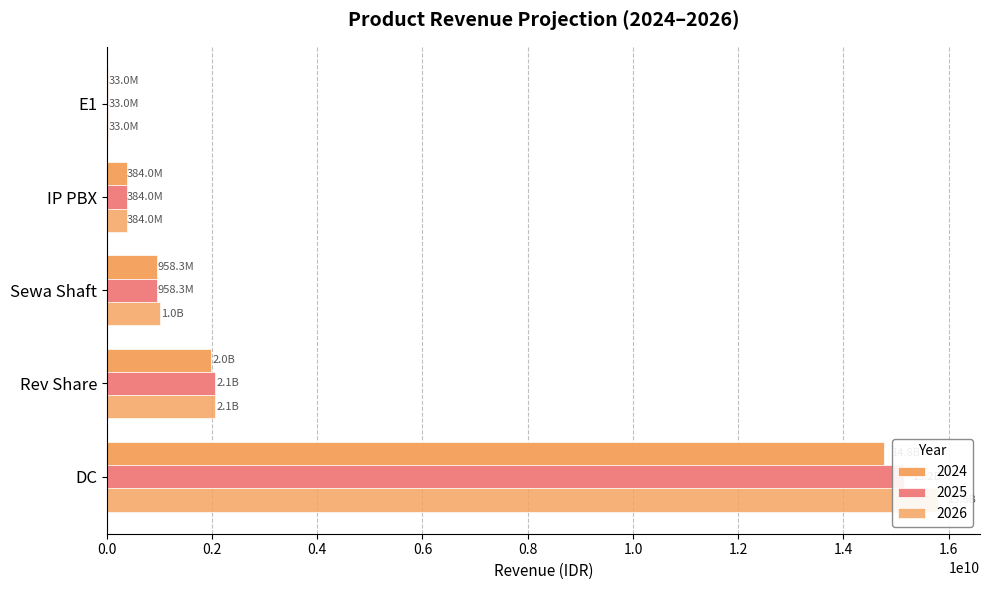

Which has a higher value, IP PBX or Rev Share?

Rev Share